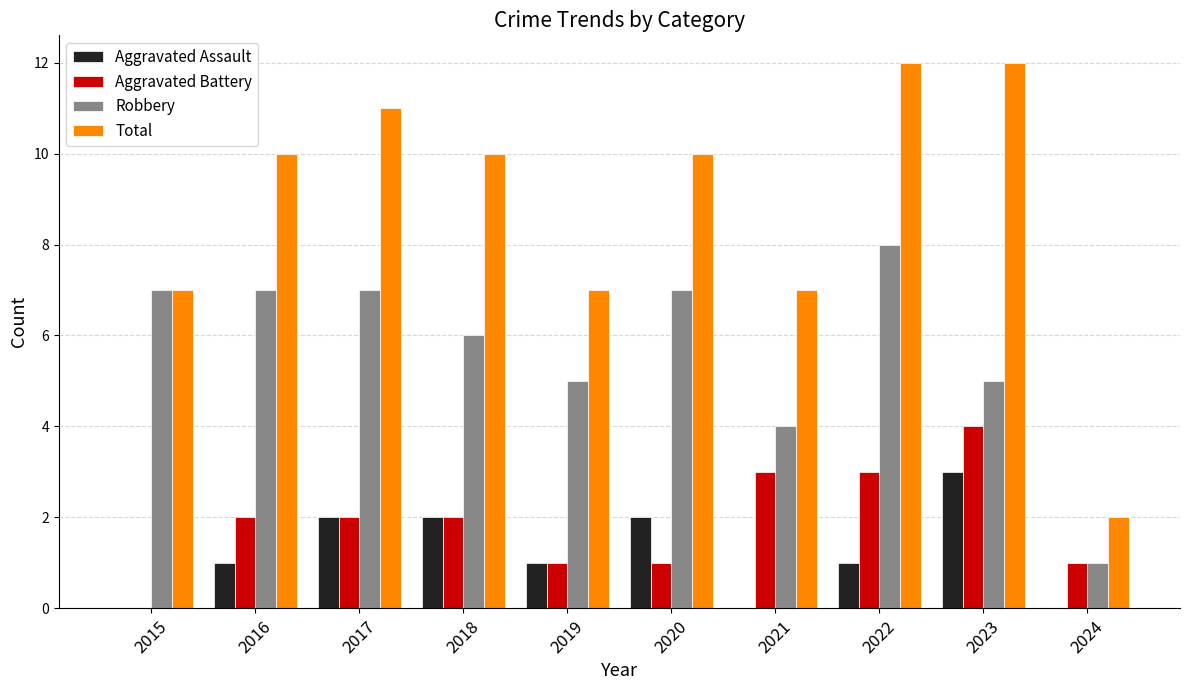

True or false: Aggravated Assault has a value of 1 at 2020.

False